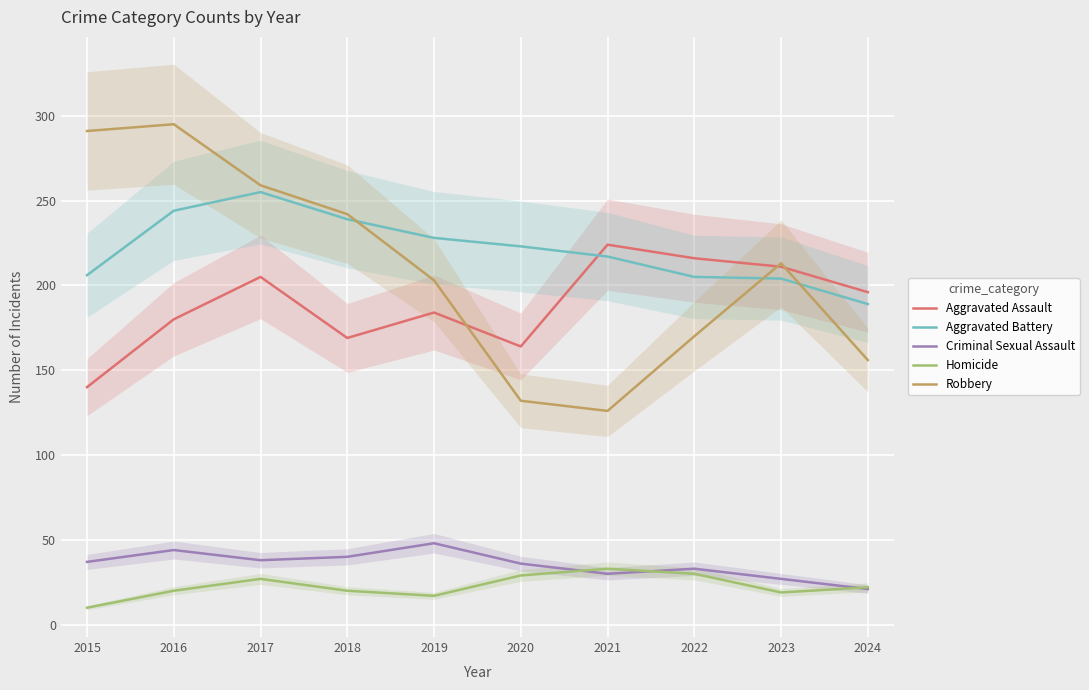

Does the chart display data point markers on the line(s)?

No